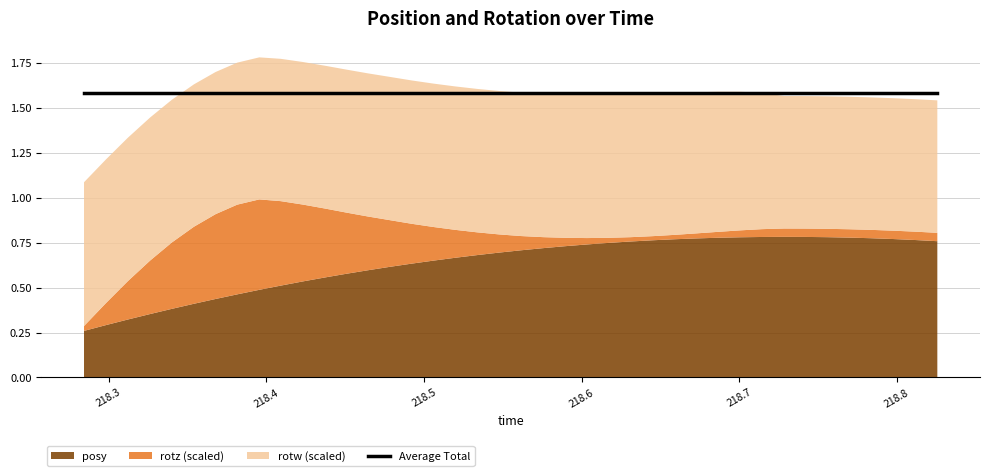

Where is rotz nearest to the value 0?

218.6453